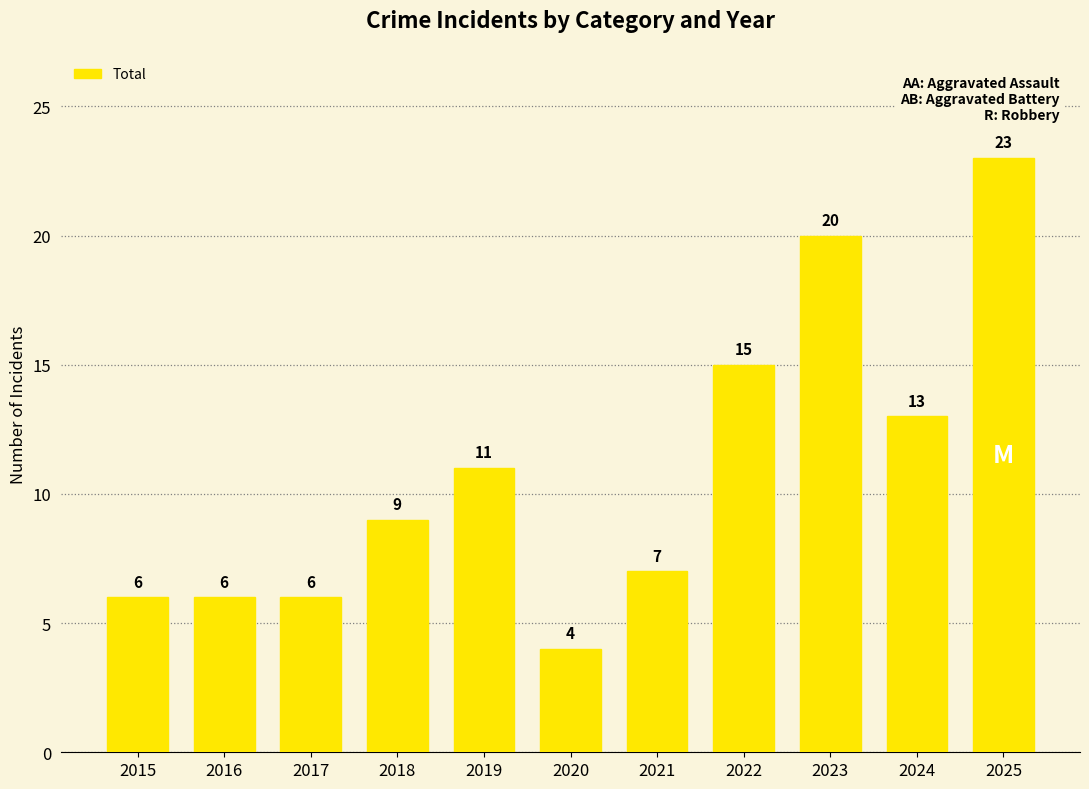

What is the value of the 9th bar from the left?

20